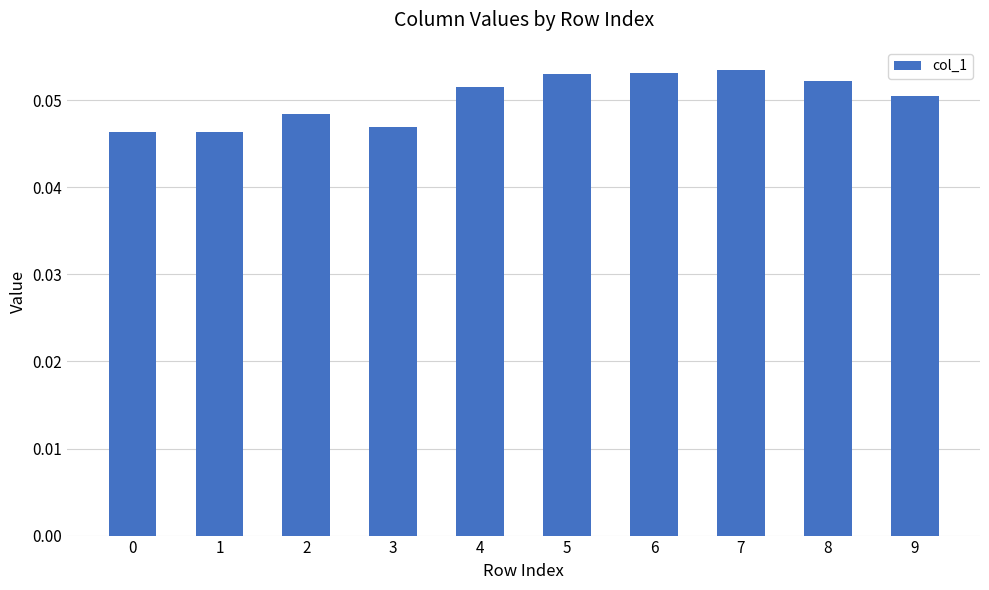

What is the sum of all values?

0.5